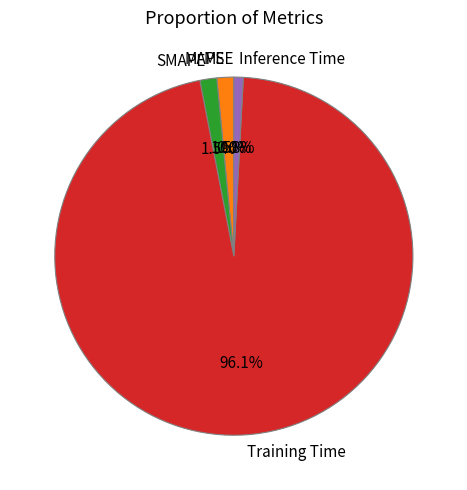

Between Training Time and Inference Time, which is larger?

Training Time